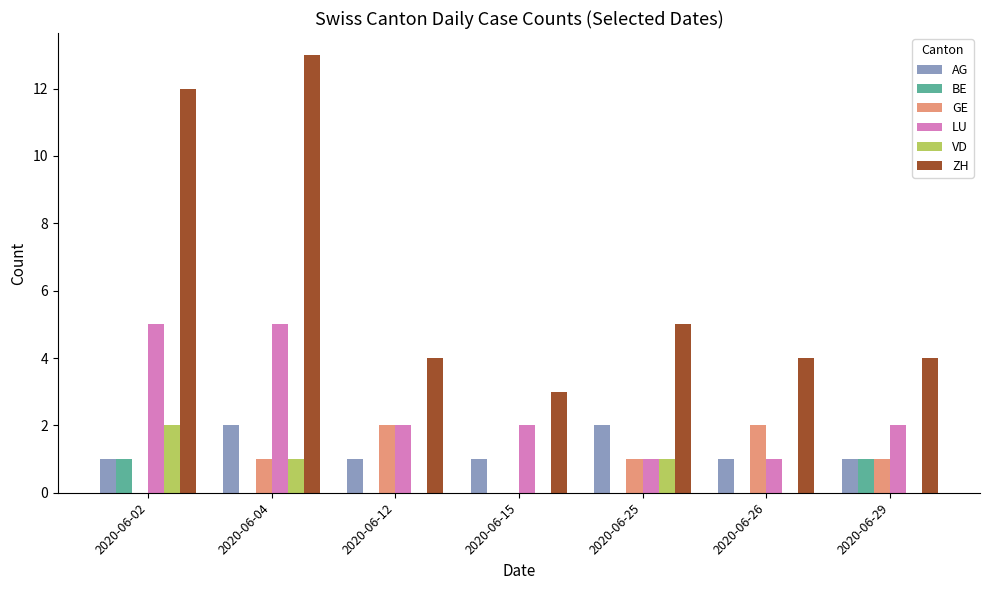

Does the chart contain stacked bars?

No